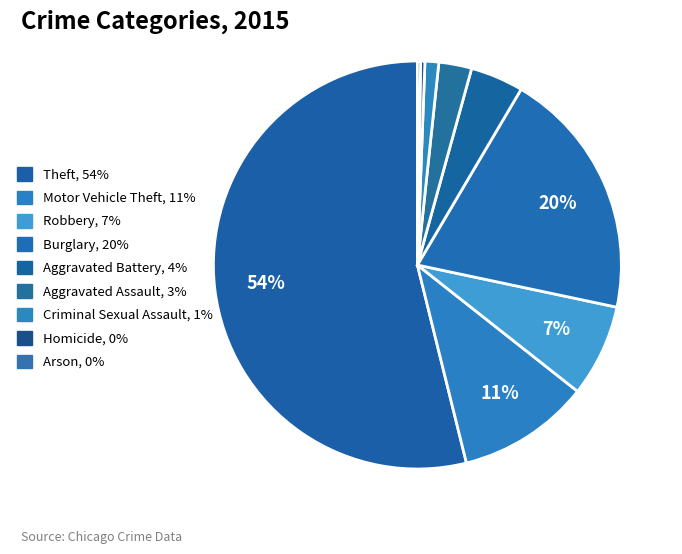

The Aggravated Assault slice represents 3% of the pie. True or false?

True